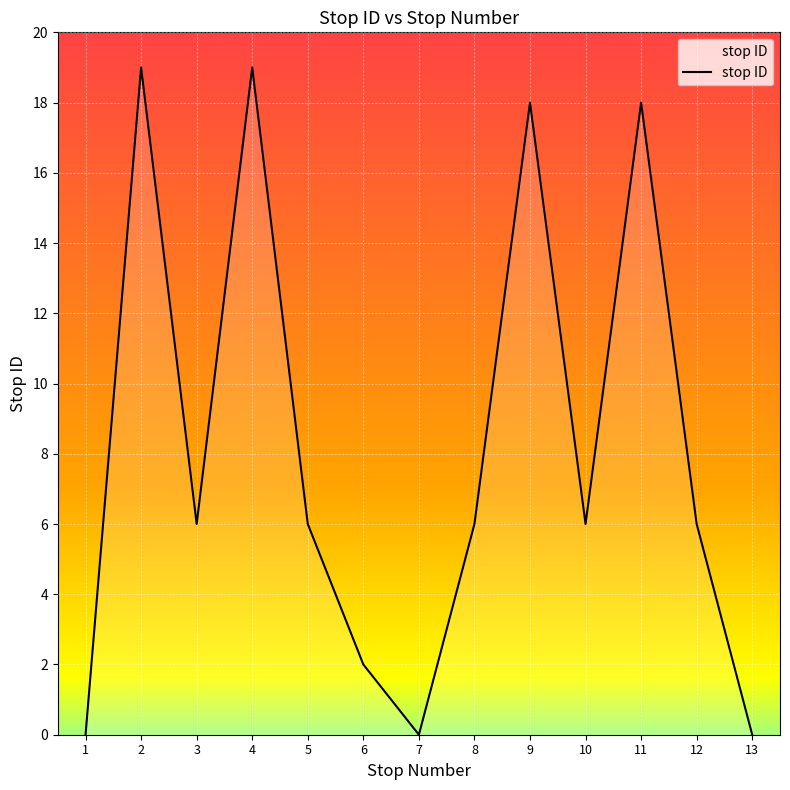

Does the chart display data point markers on the line(s)?

No